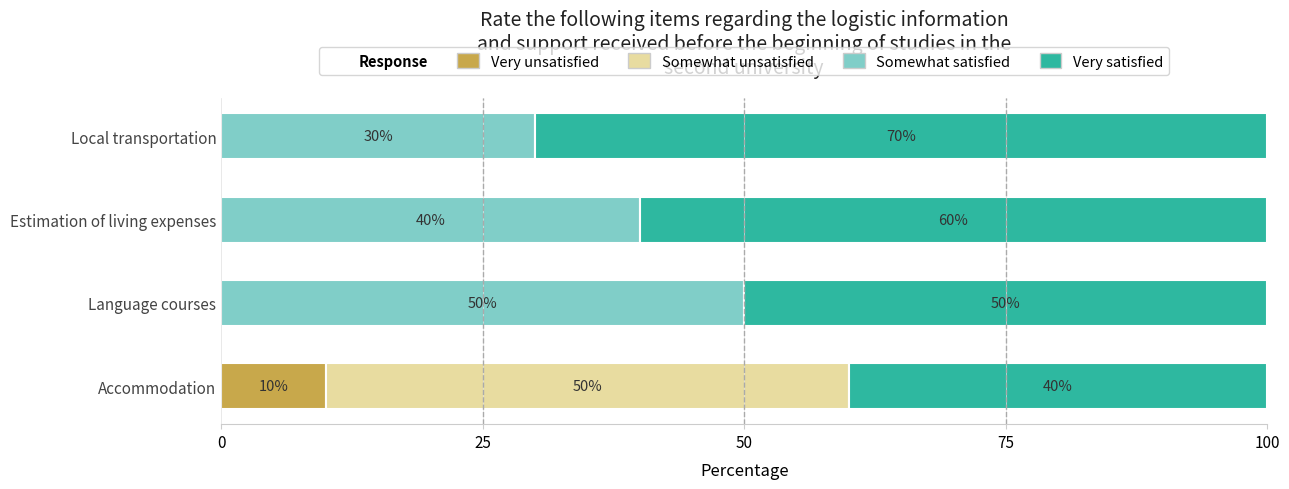

What is the total value across all series at Estimation of living expenses?

100